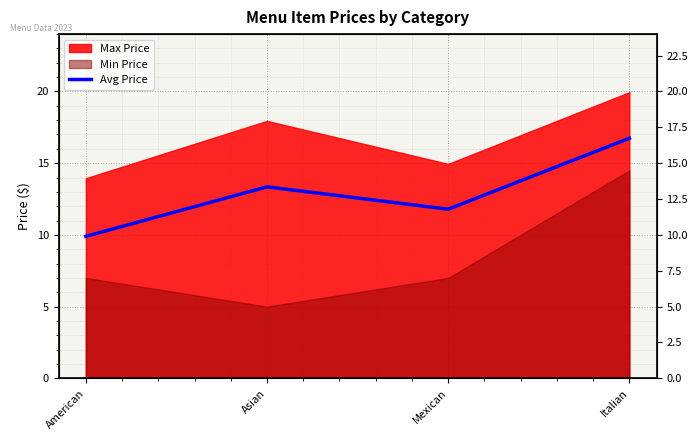

What is the label of the 3rd point from the right?

Asian